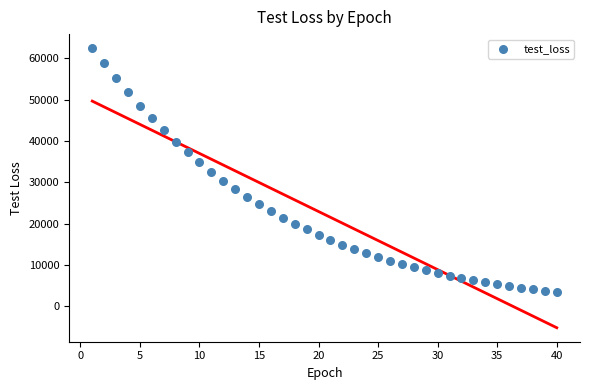

What is the range of Y values (max minus min)?

59074.4